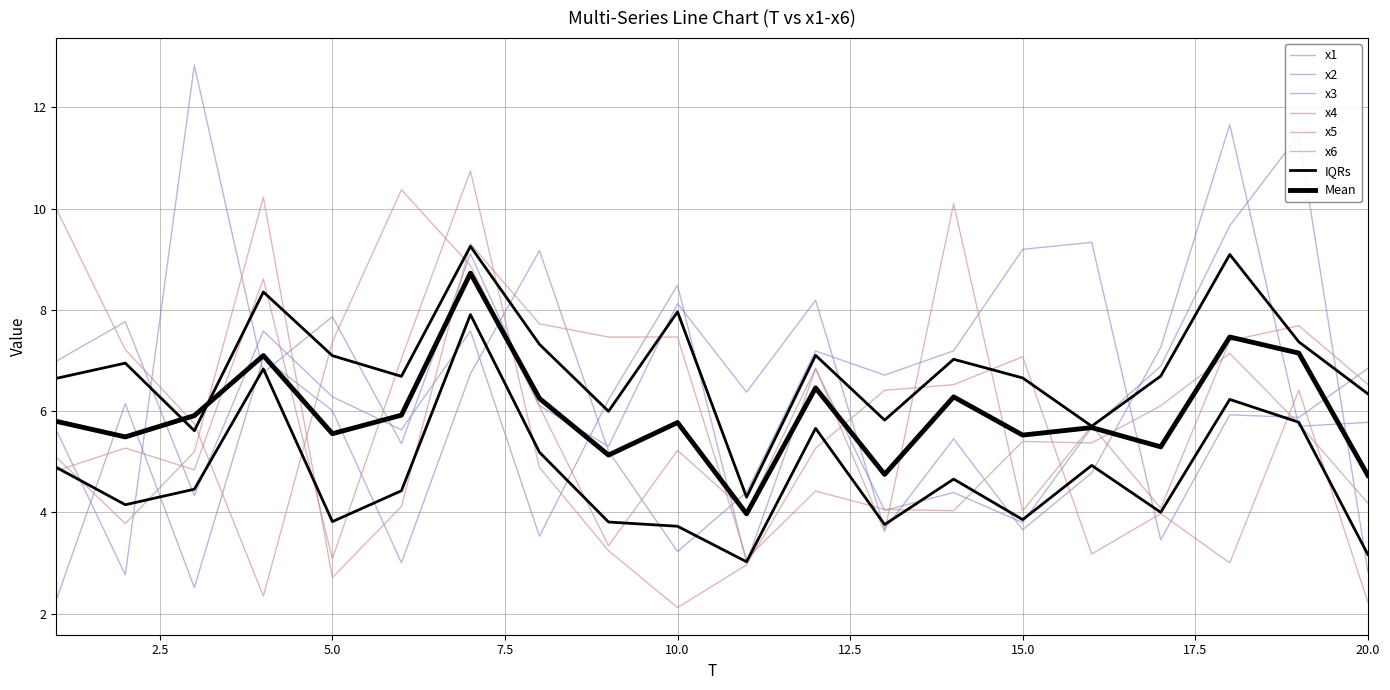

What is the total value across all series at 19?

42.9